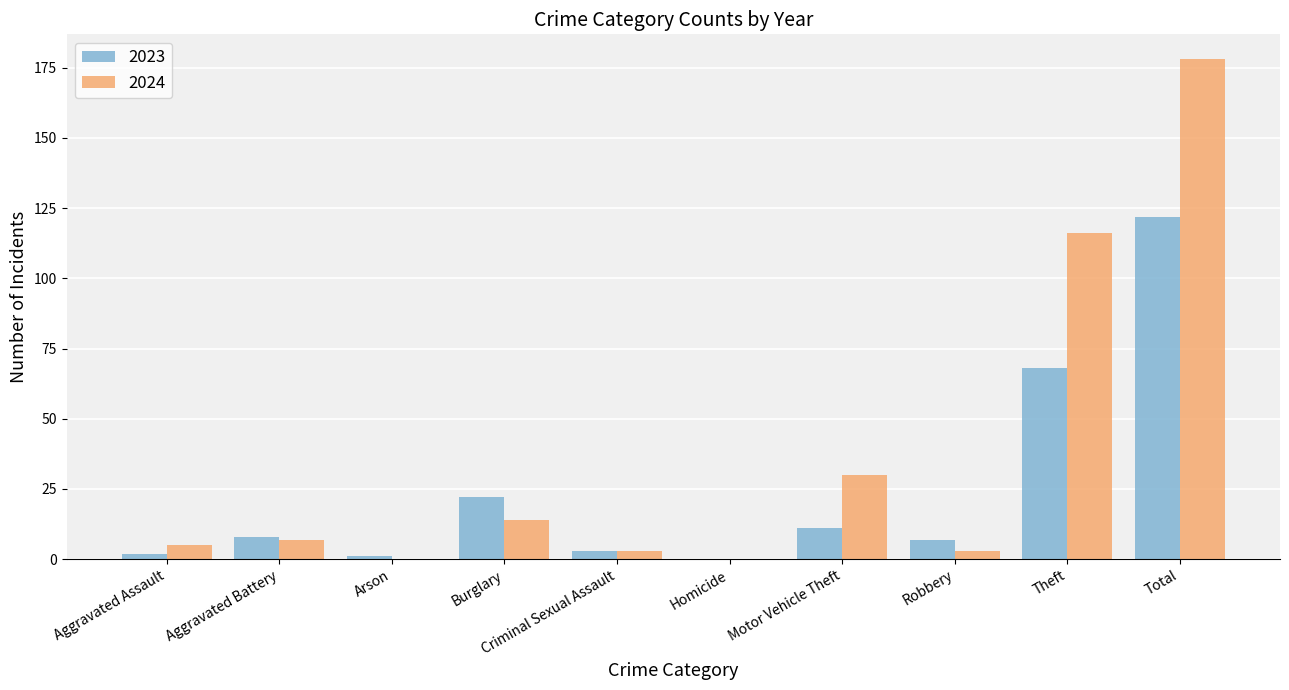

True or false: 2024 has a value of 195 at Theft.

False